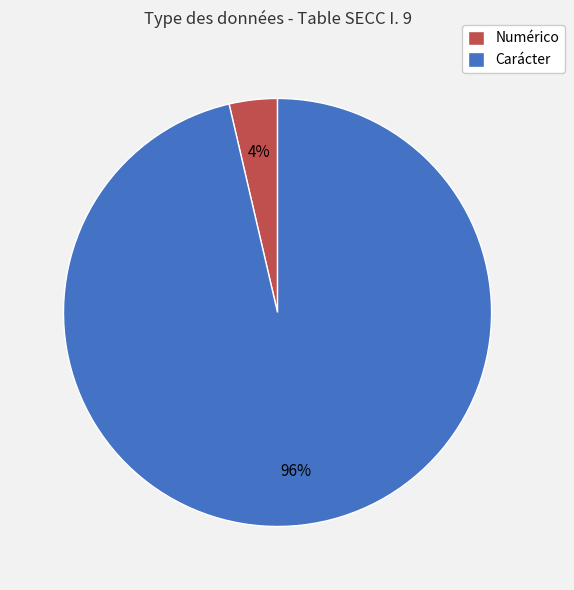

Between Carácter and Numérico, which is larger?

Carácter